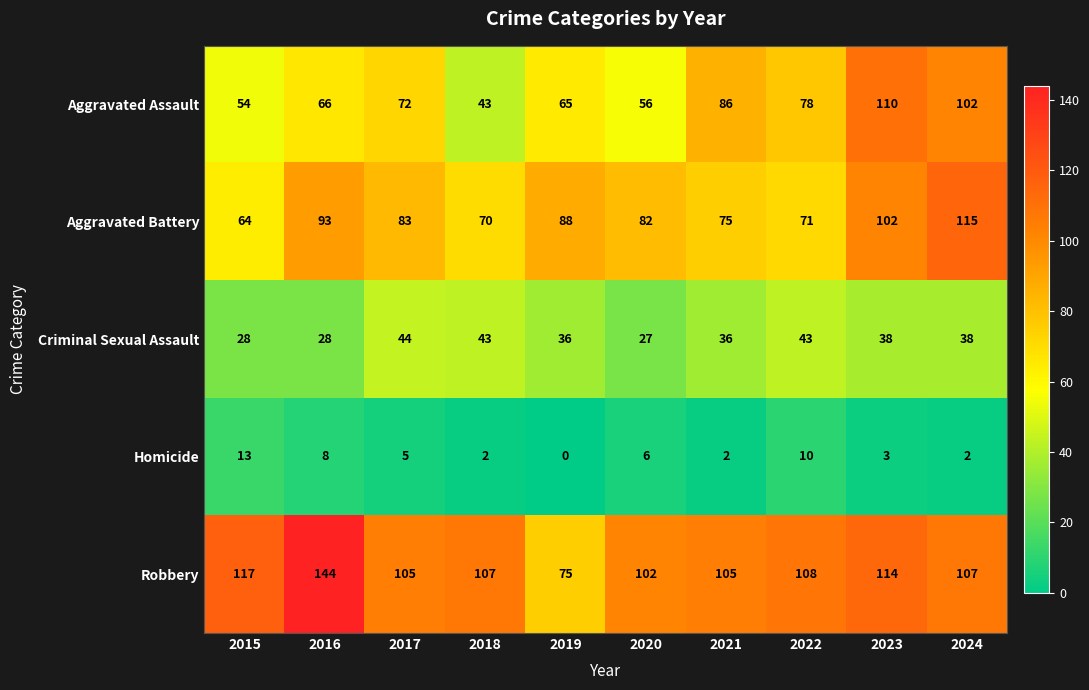

True or false: Criminal Sexual Assault has a value of 67 at 2018.

False